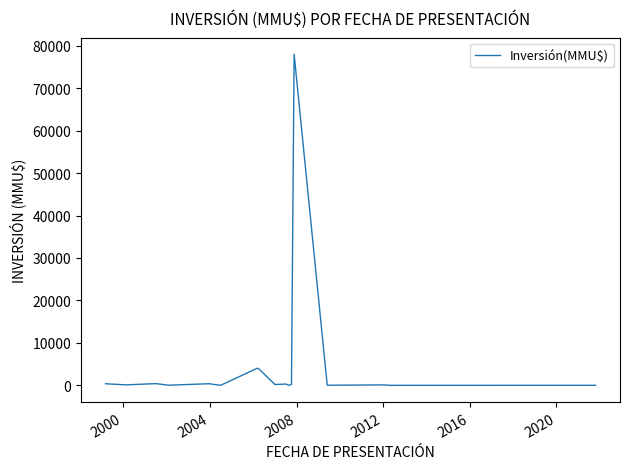

What is the maximum value shown in the chart?

78000